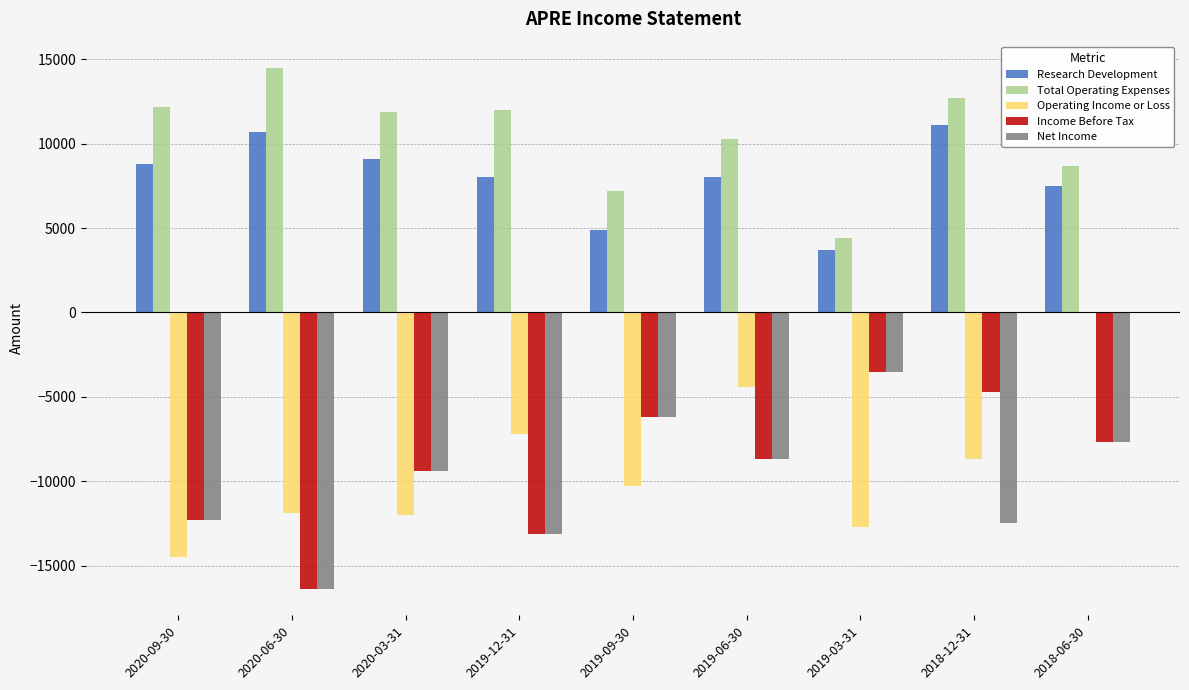

What is the difference between the second highest and minimum values in the Net Income series?

10200